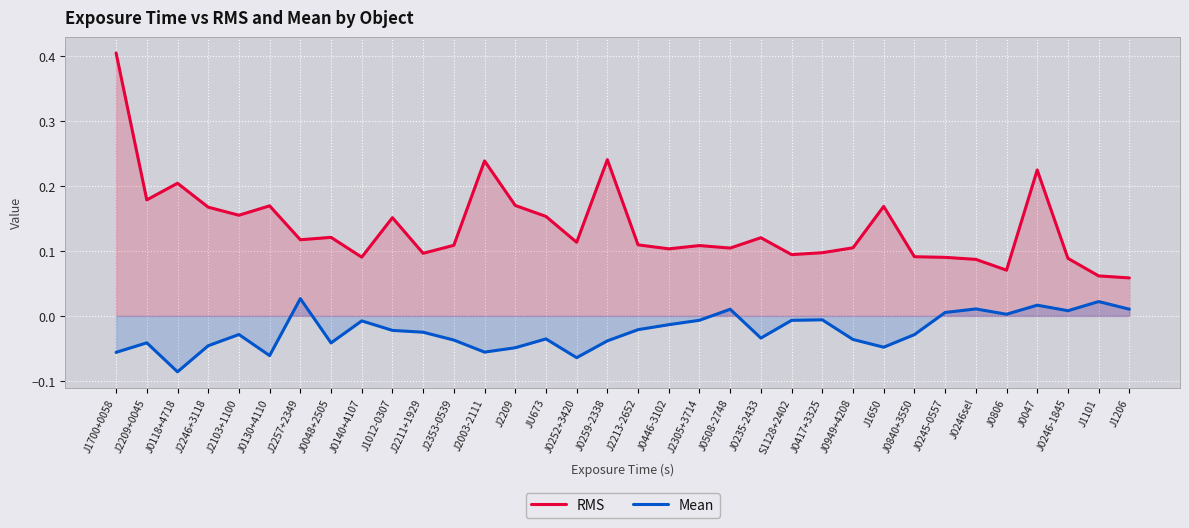

What is the difference between the RMS values at J0047 and J0508-2748?

0.1